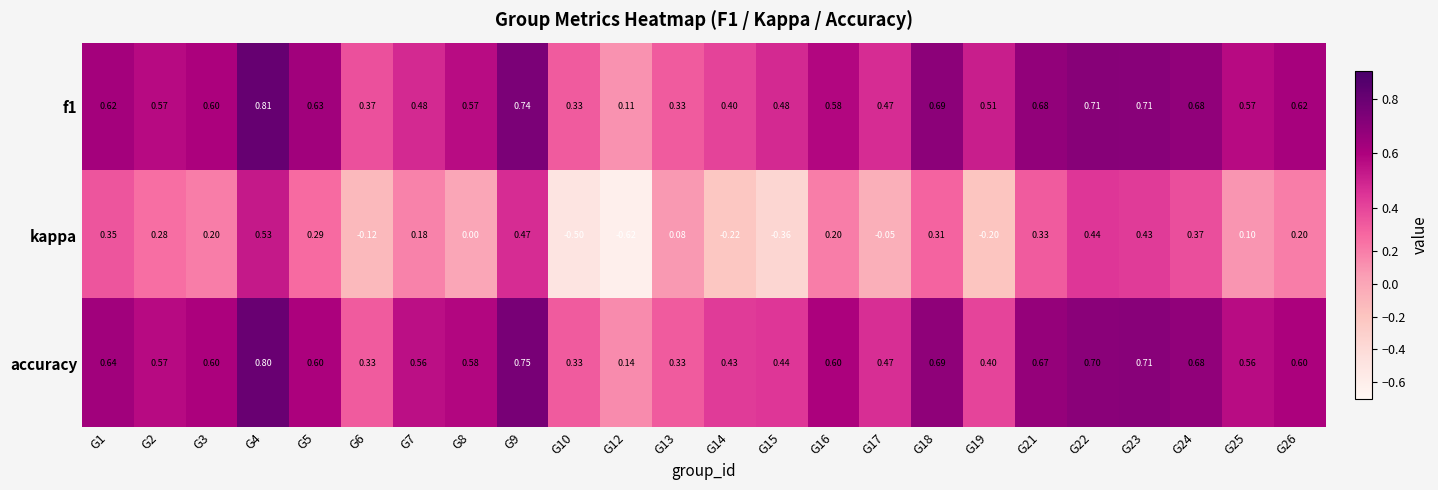

Is the value of f1 at G16 greater than the value of accuracy at G5?

No